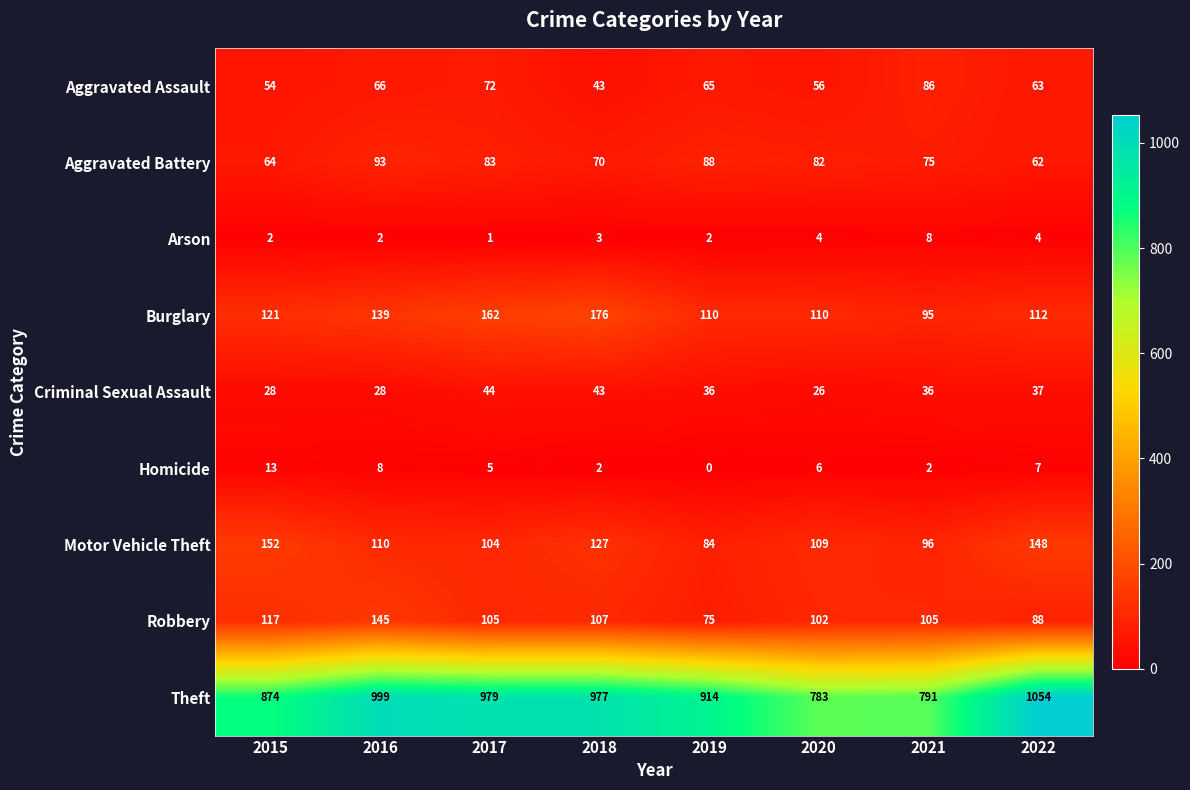

At which category is the sum across all series the highest?

2016